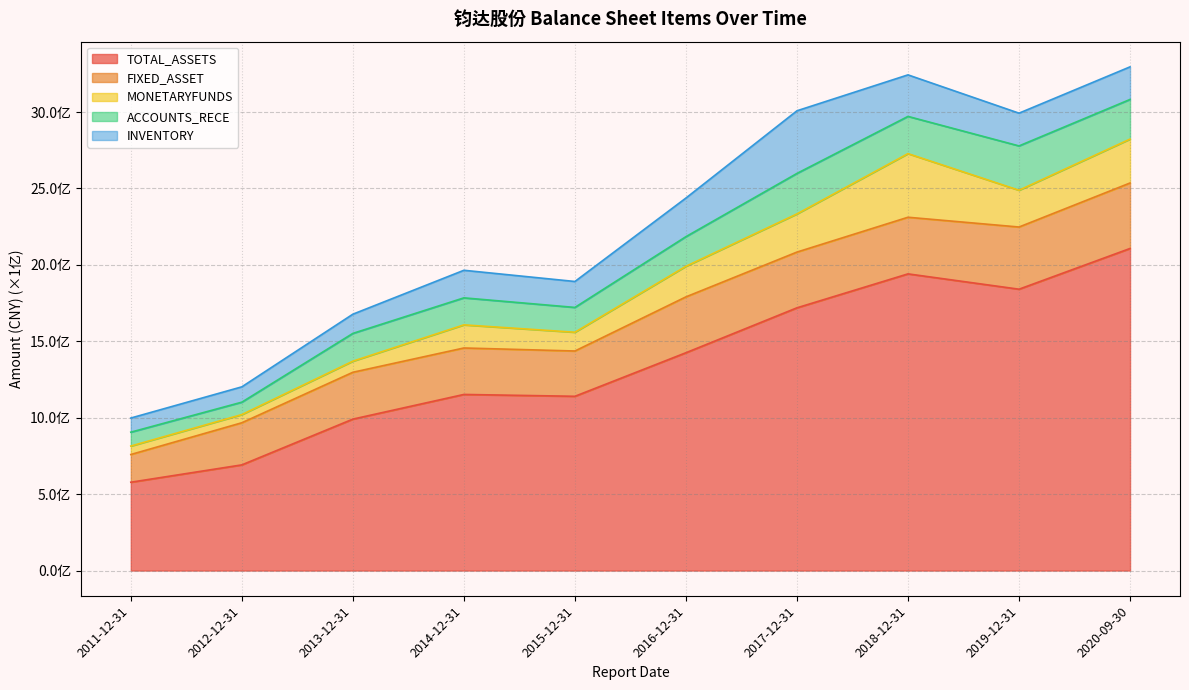

The FIXED_ASSET series shows 181427208.5 at 2012-12-31. True or false?

False